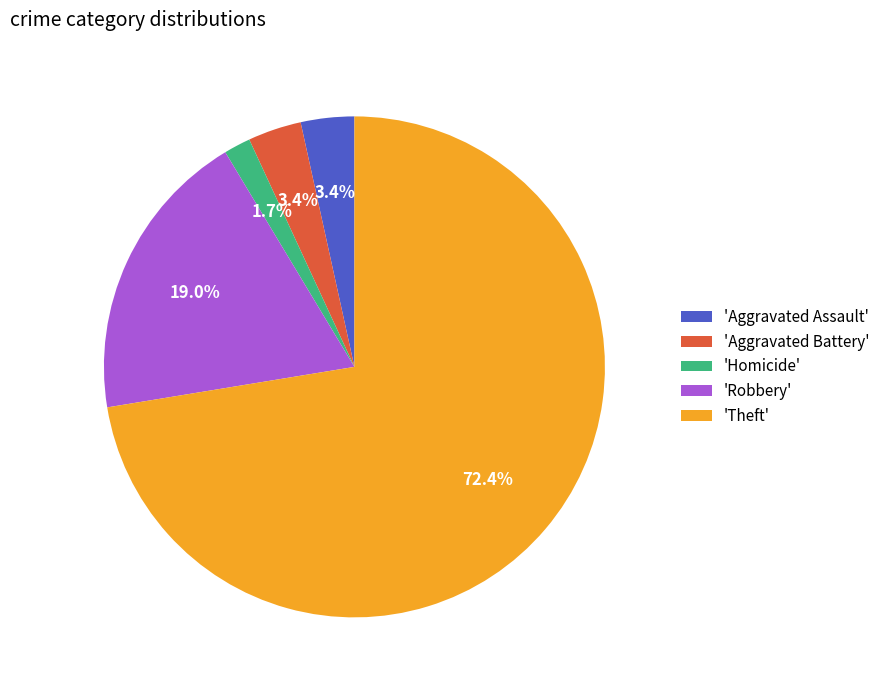

Which has a higher value, 'Theft' or 'Robbery'?

'Theft'